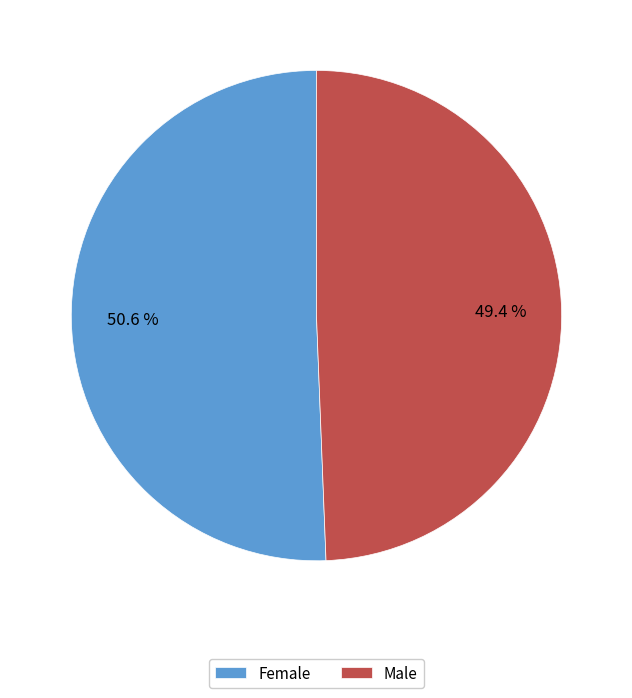

What percentage do Female and Male together represent?

100.0%